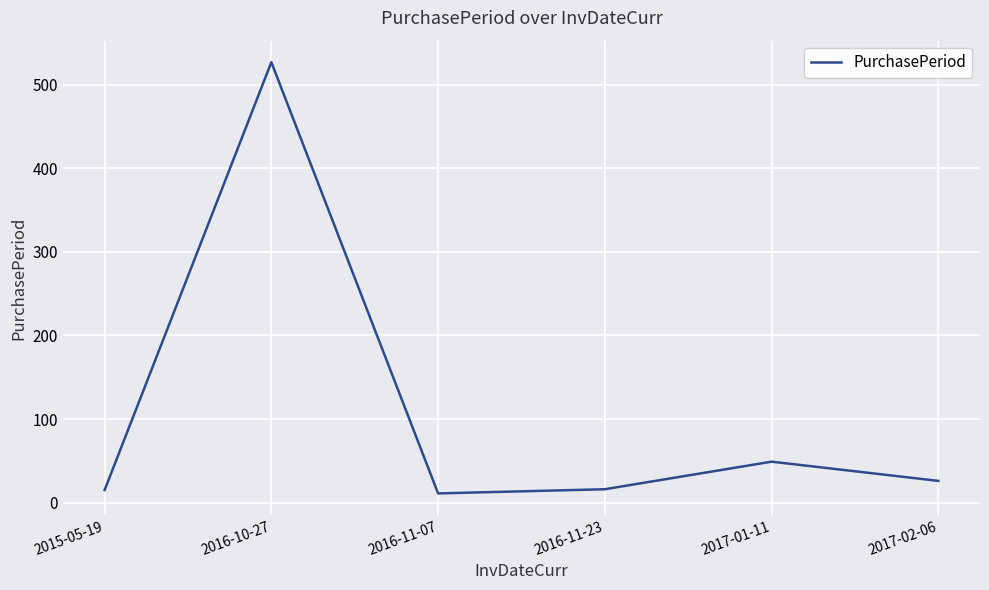

How many interior local valleys (lower than both neighbors) does the data have?

1